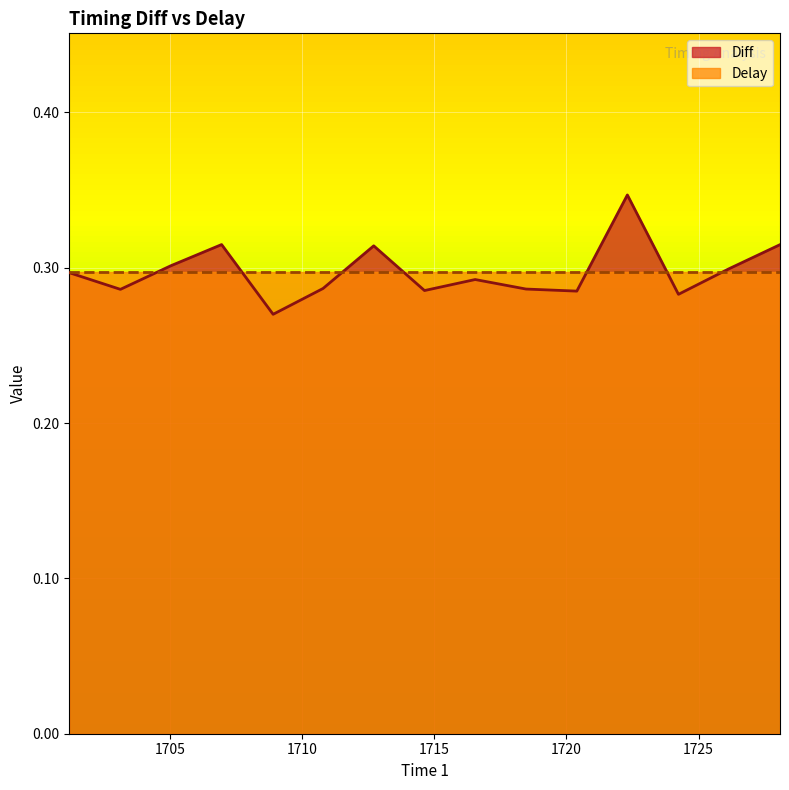

Reading left to right, what are all the values shown in this chart?

1701.190367493=0.3	1703.12109867=0.3	1705.027609423=0.3	1706.950428135=0.3	1708.899884935=0.3	1710.789622779=0.3	1712.707220658=0.3	1714.629124006=0.3	1716.54635622=0.3	1718.470160354=0.3	1720.393257832=0.3	1722.306505332=0.3	1724.239573812=0.3	1726.146034368=0.3	1728.082361419=0.3